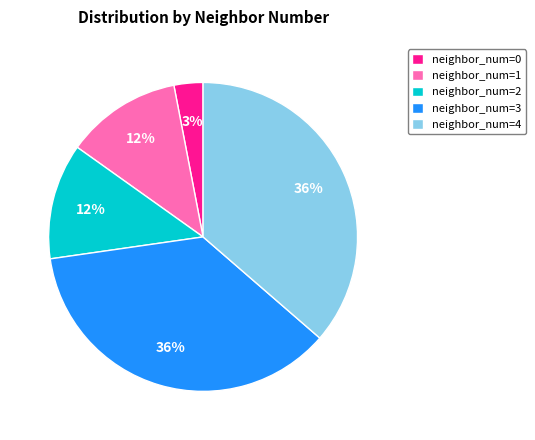

Does neighbor_num=0 account for over 50% of the chart?

No